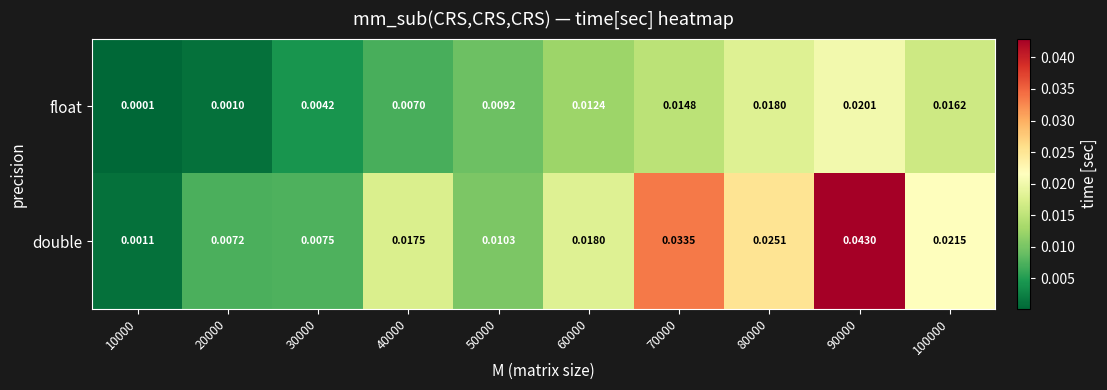

Which series has the widest spread of values?

double